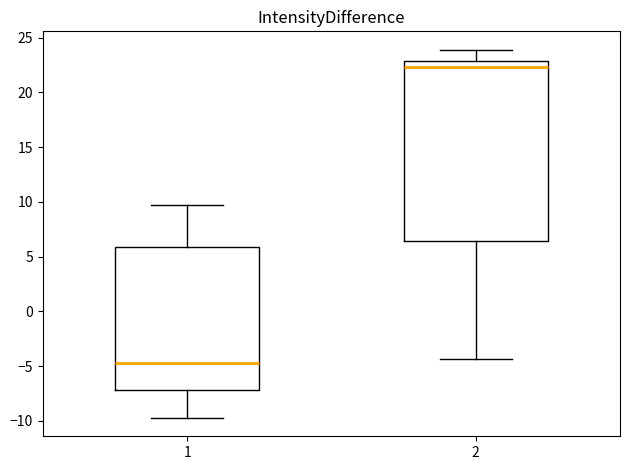

Reading left to right, transcribe this box plot: for each box, give where its median line is, the range the box spans, and where its two whiskers end, as read against the y-axis. The values are not printed on the chart, so give them approximately, as read against the axis.

1: median -4.5, box -7.0 to 6.0, whiskers -9.5 to 9.5
2: median 22.5, box 6.5 to 23.0, whiskers -4.5 to 24.0